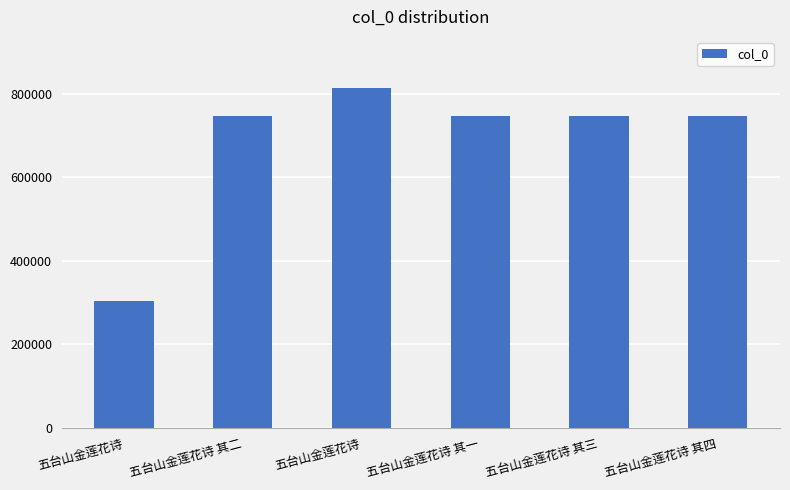

Are the bars horizontal?

No